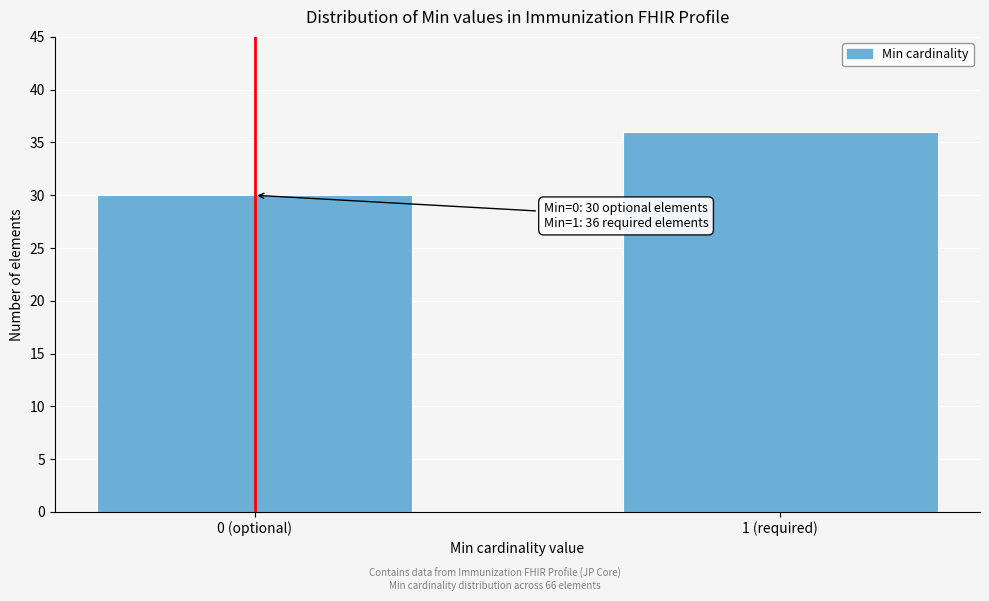

Reading right to left, transcribe all the data shown in this chart.

1 (required)=36	0 (optional)=30